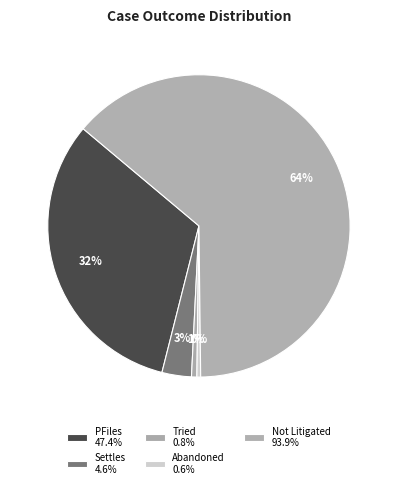

What is the largest slice in the pie chart?

Not Litigated